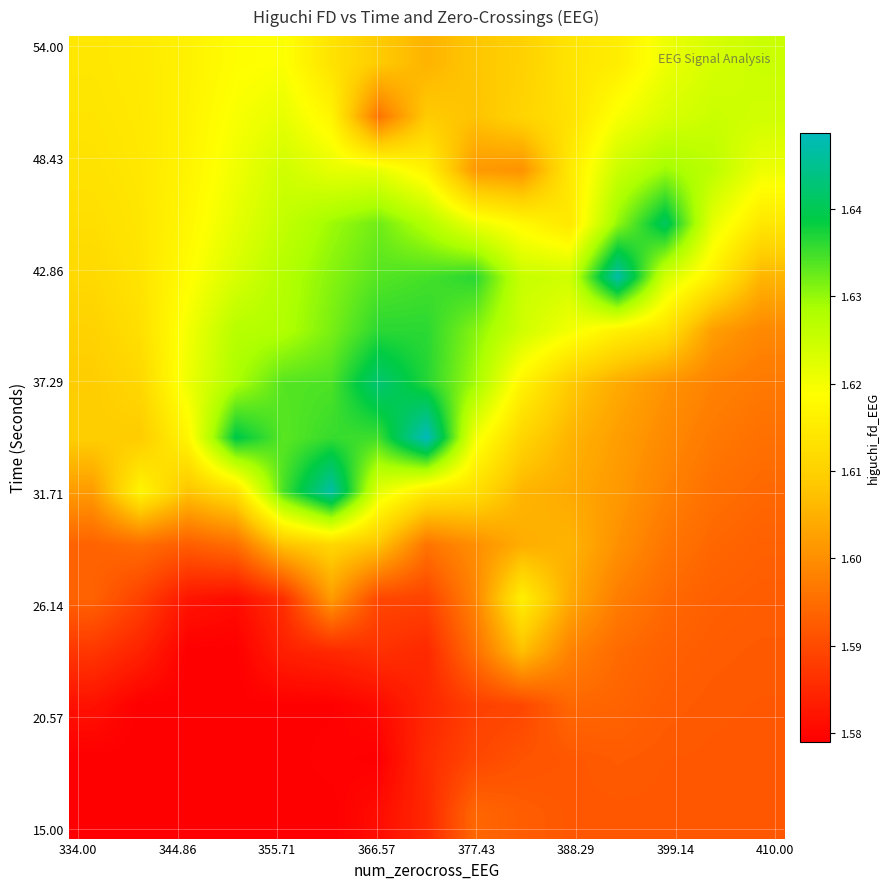

What is the maximum value shown in the chart?

1.6